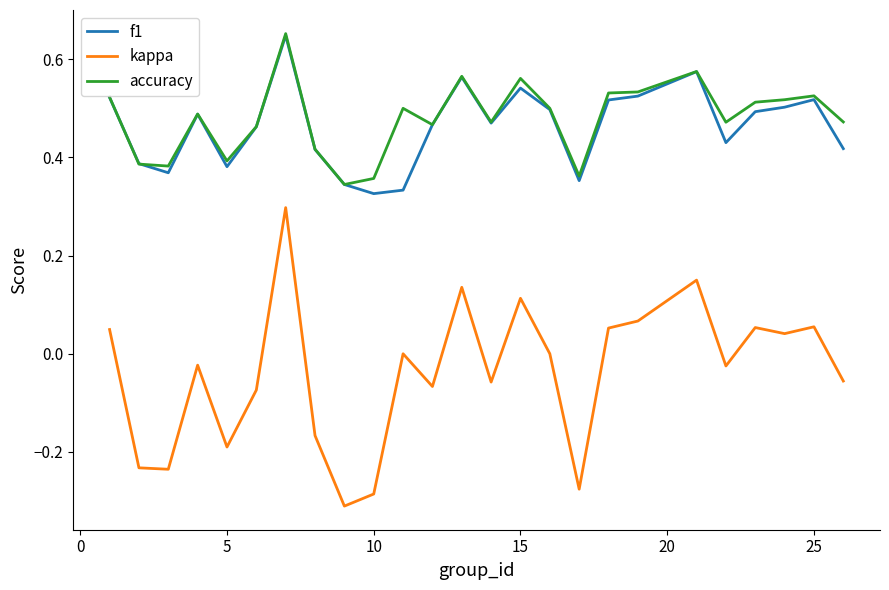

Which series has the widest spread of values?

kappa